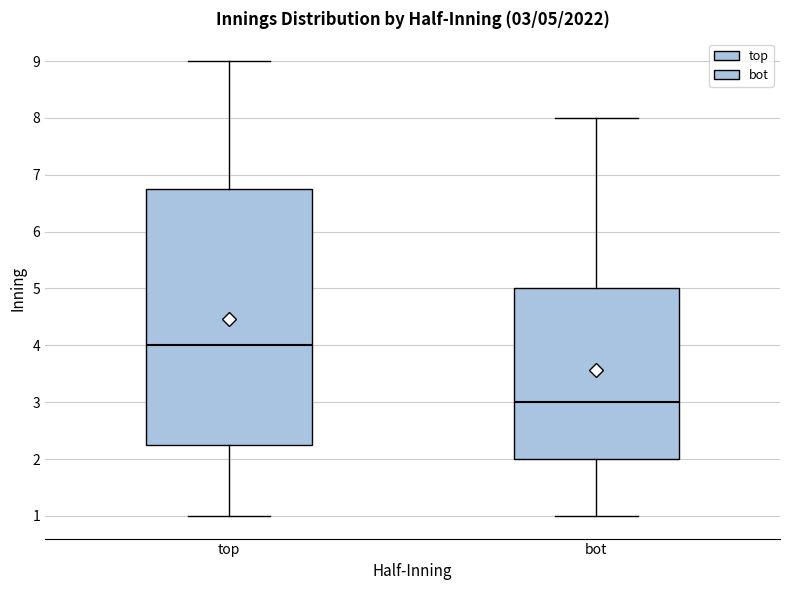

Which box has the highest median line?

top